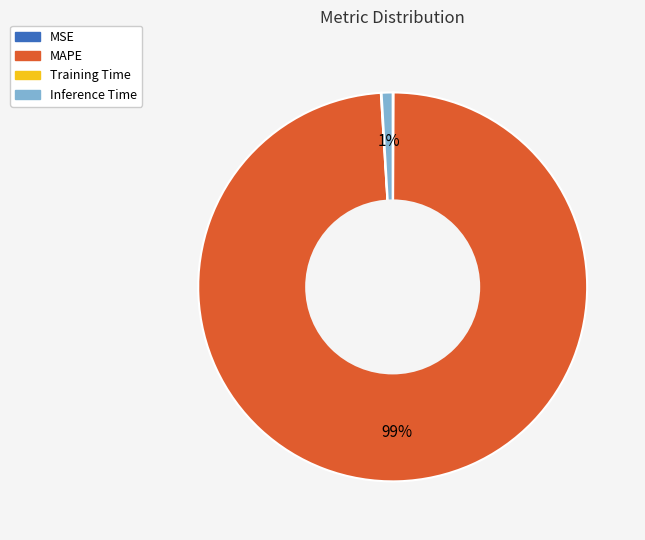

True or false: MAPE accounts for 99% of the total.

True